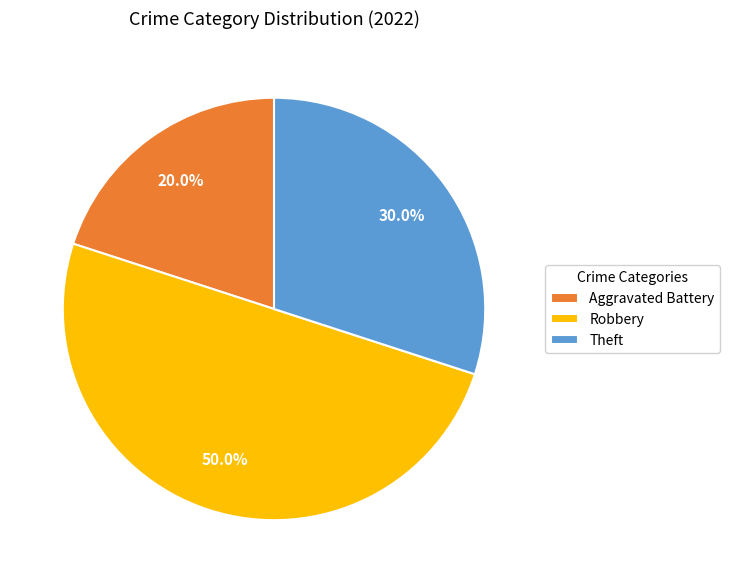

Does Theft account for over 50% of the chart?

No